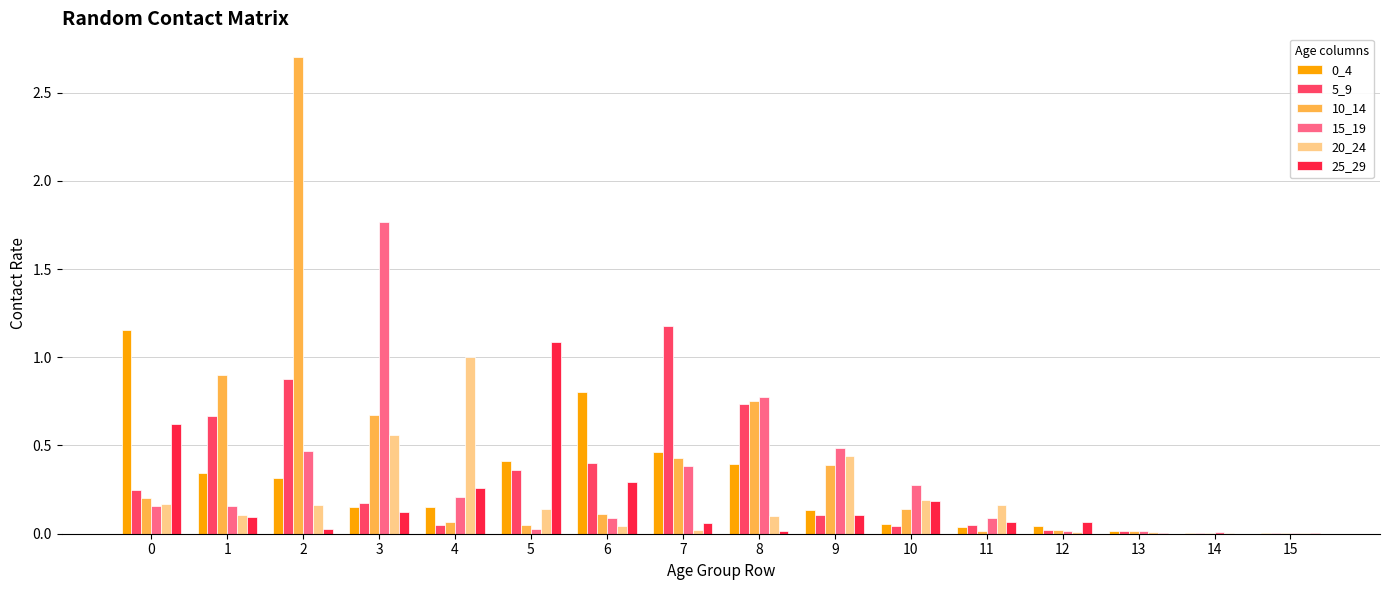

How many distinct data groups are displayed?

6